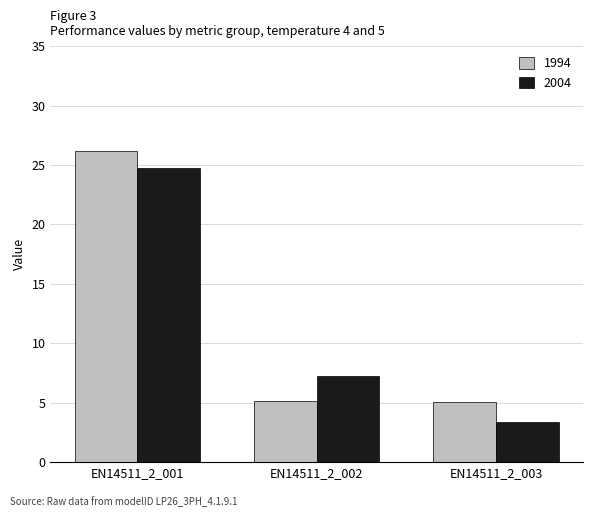

What is the smallest value displayed?

3.4